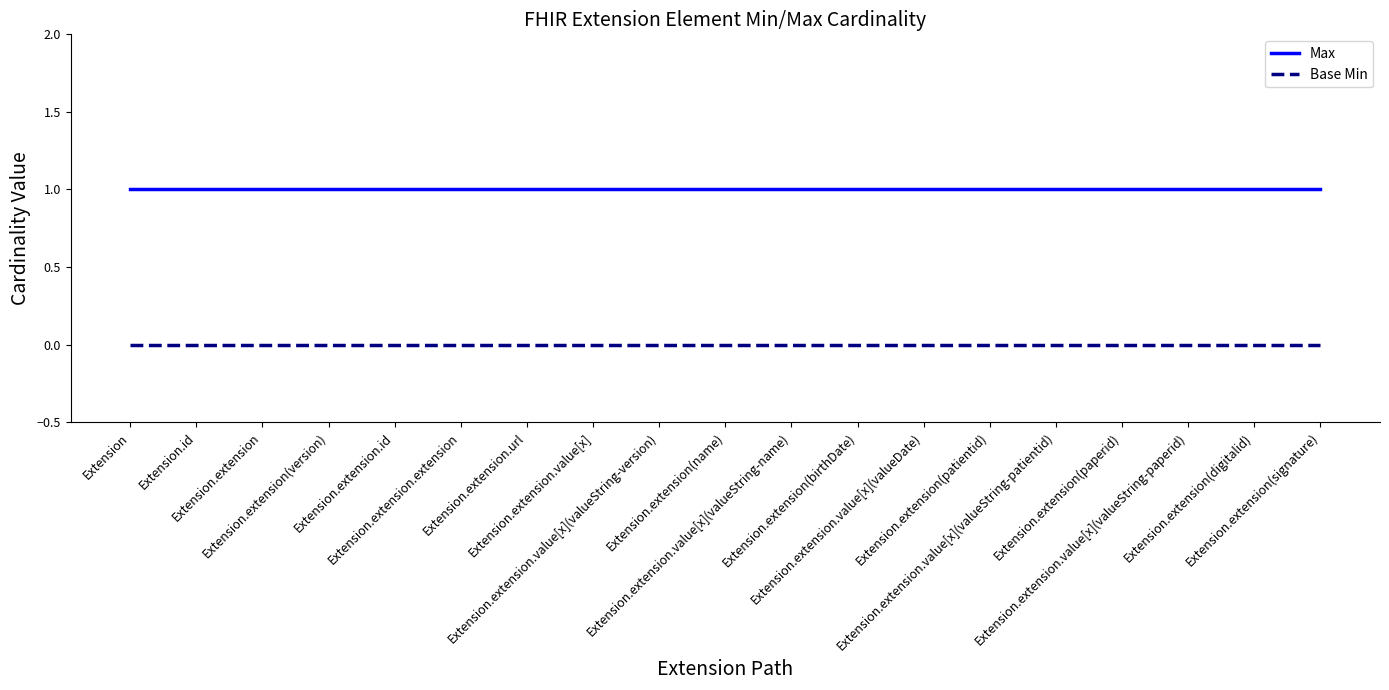

Which series has the largest total across all categories?

Max